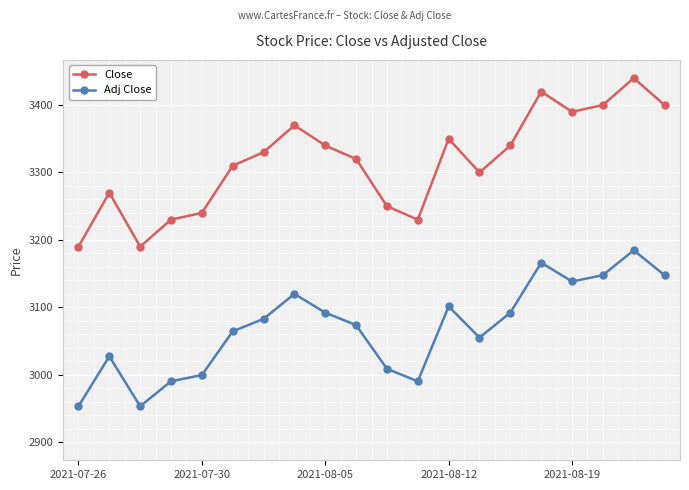

How many interior local valleys does the Close series have?

4